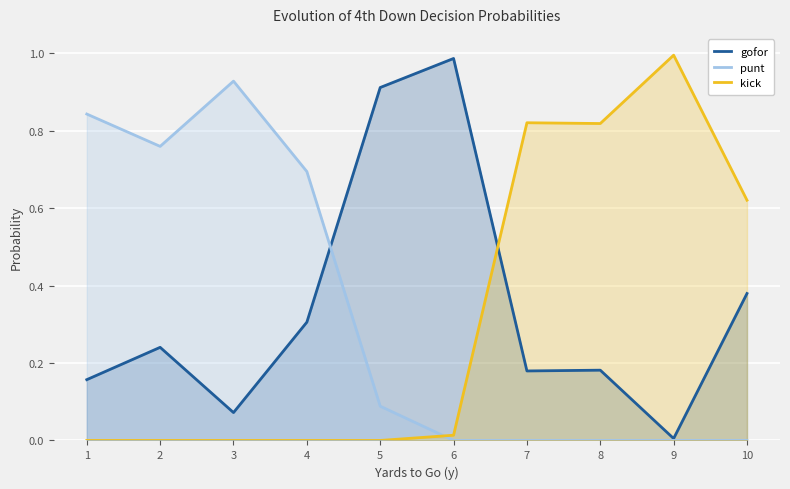

Rank the series at 3 from lowest to highest value.

kick, gofor, punt